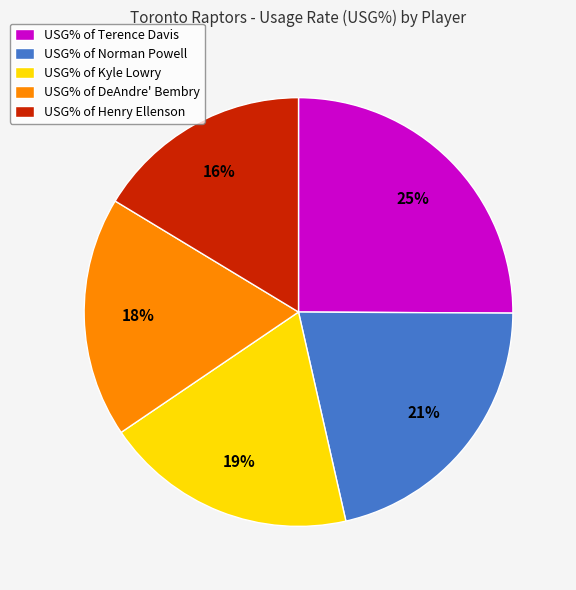

Is it true that USG% of Terence Davis is 15% of the pie?

False